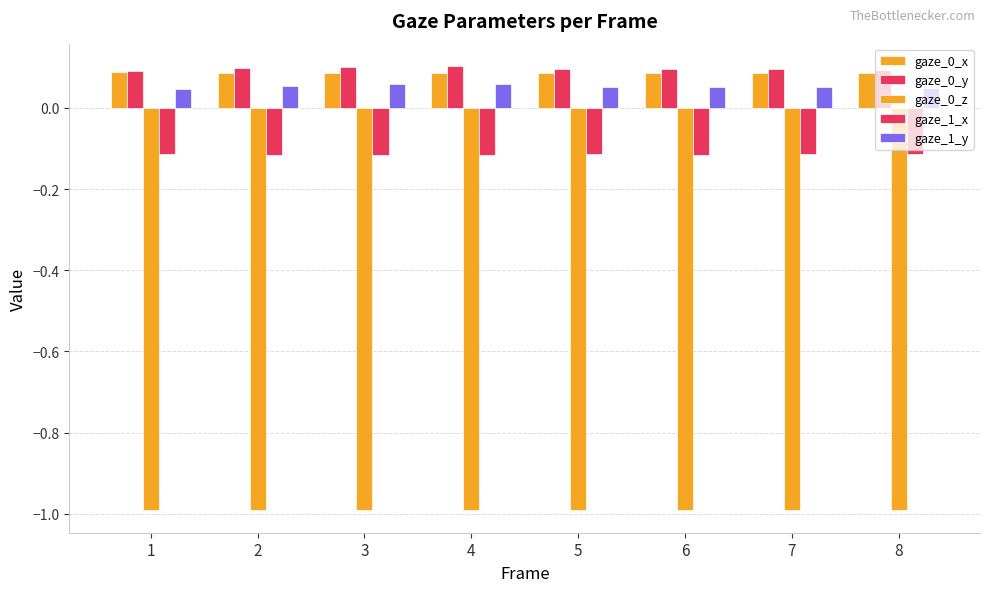

How many distinct data groups are displayed?

5